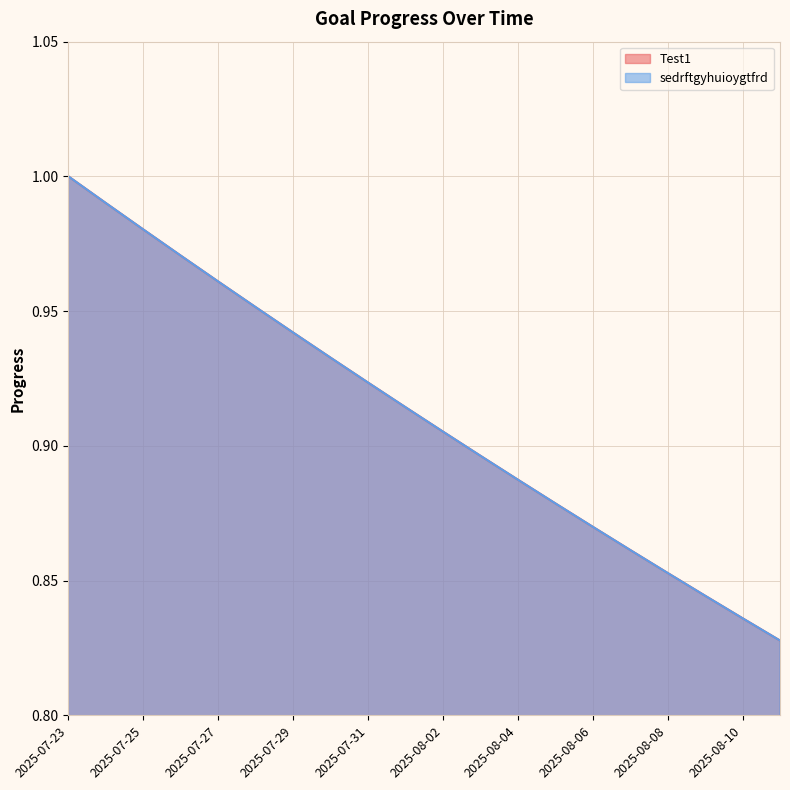

What is the average value of the sedrftgyhuioygtfrd series?

0.9